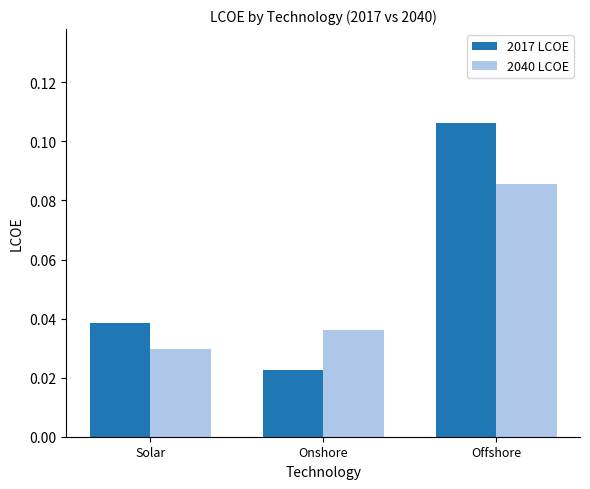

What position from the right is Offshore?

1